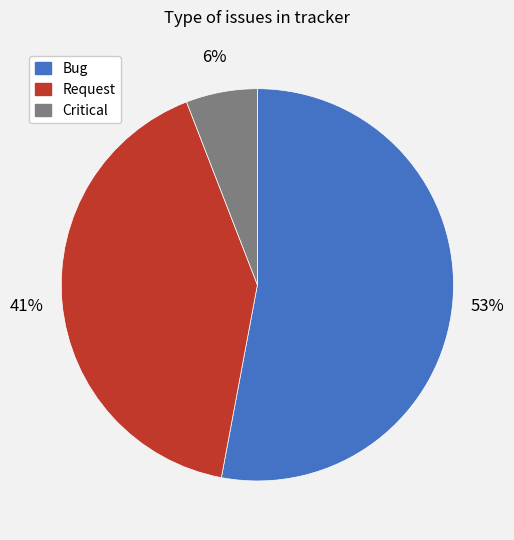

Which category has the biggest portion of the pie?

Bug